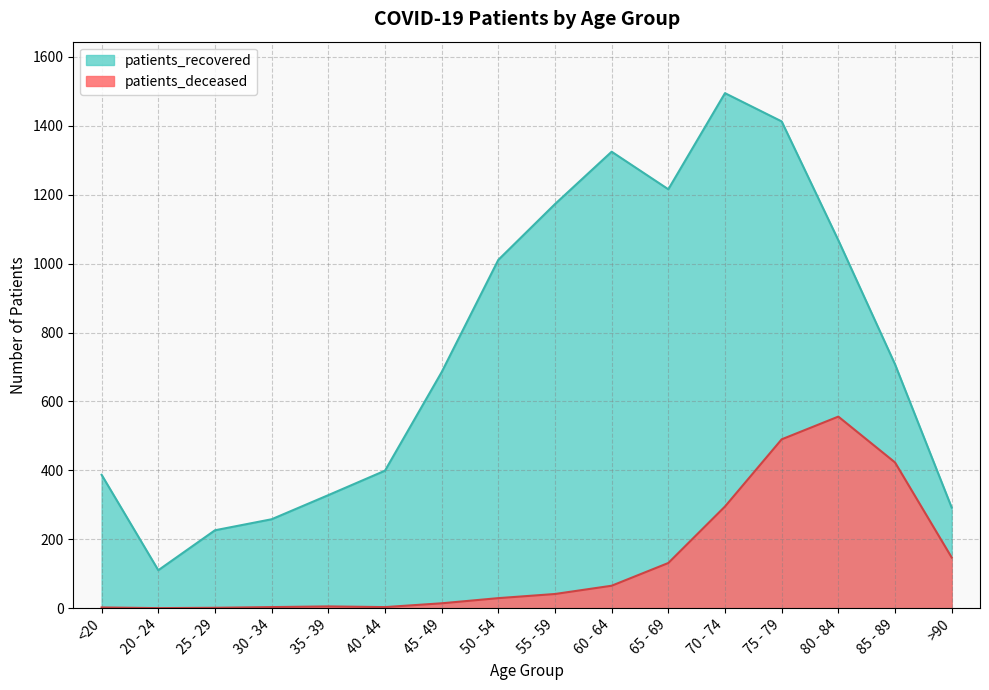

Reading right to left, list all the values displayed in this chart.

patients_deceased: 147	423	556	490	295	131	65	41	29	14	3	5	3	1	0	2
patients_recovered: 292	708	1068	1413	1495	1216	1325	1173	1011	685	399	328	258	226	110	387